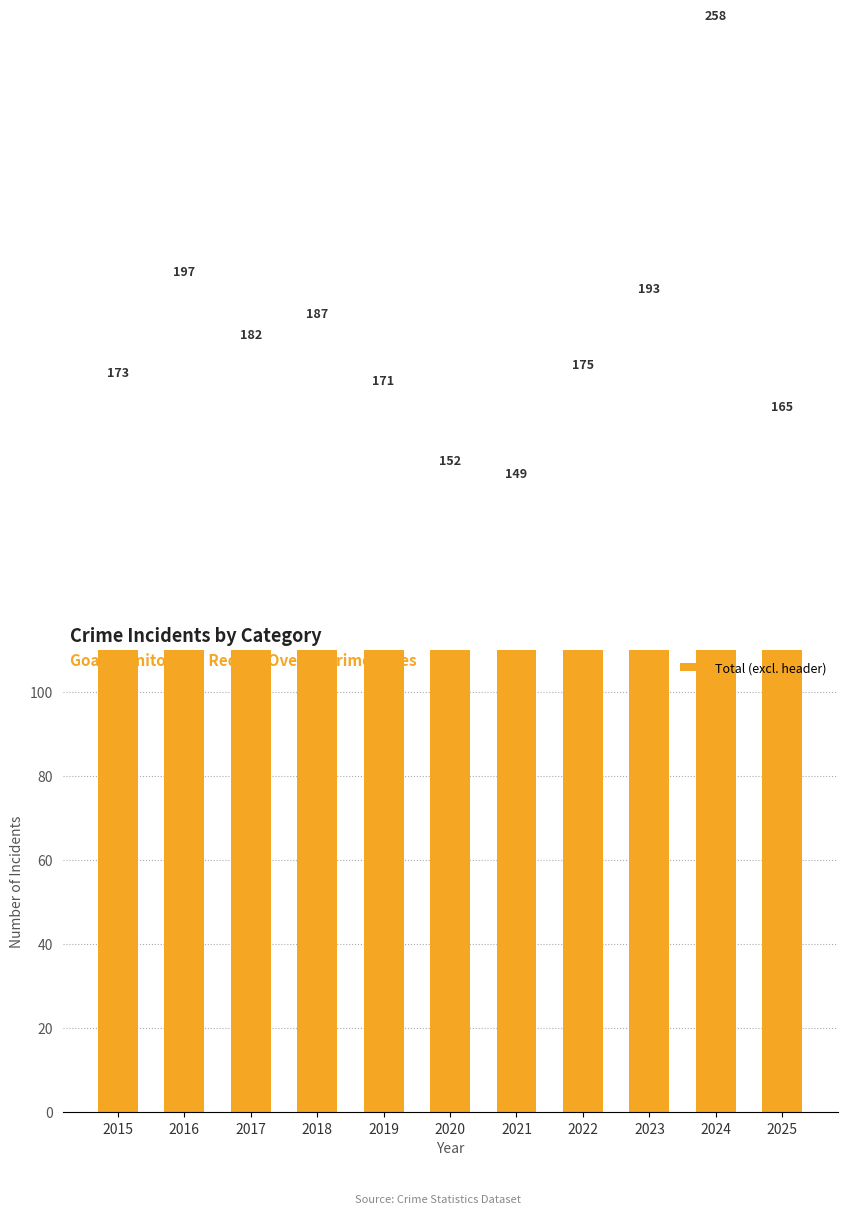

Approximately how many times larger is the value at 2024 compared to 2017?

1.4